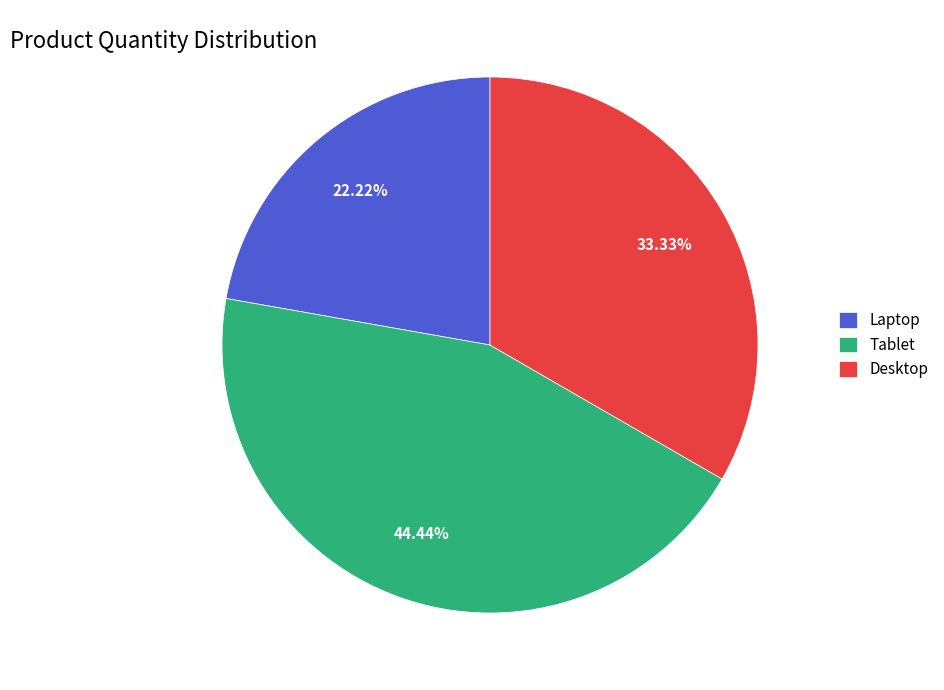

Which slice is the smallest?

Laptop